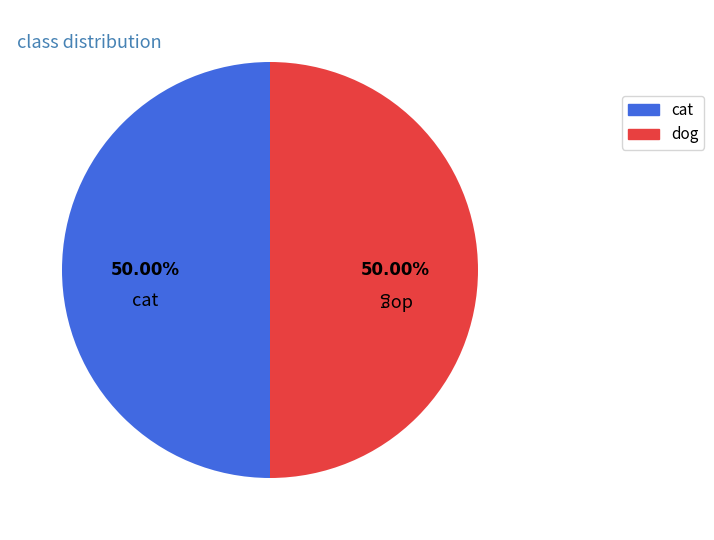

Is the sum of dog and cat greater than half?

Yes